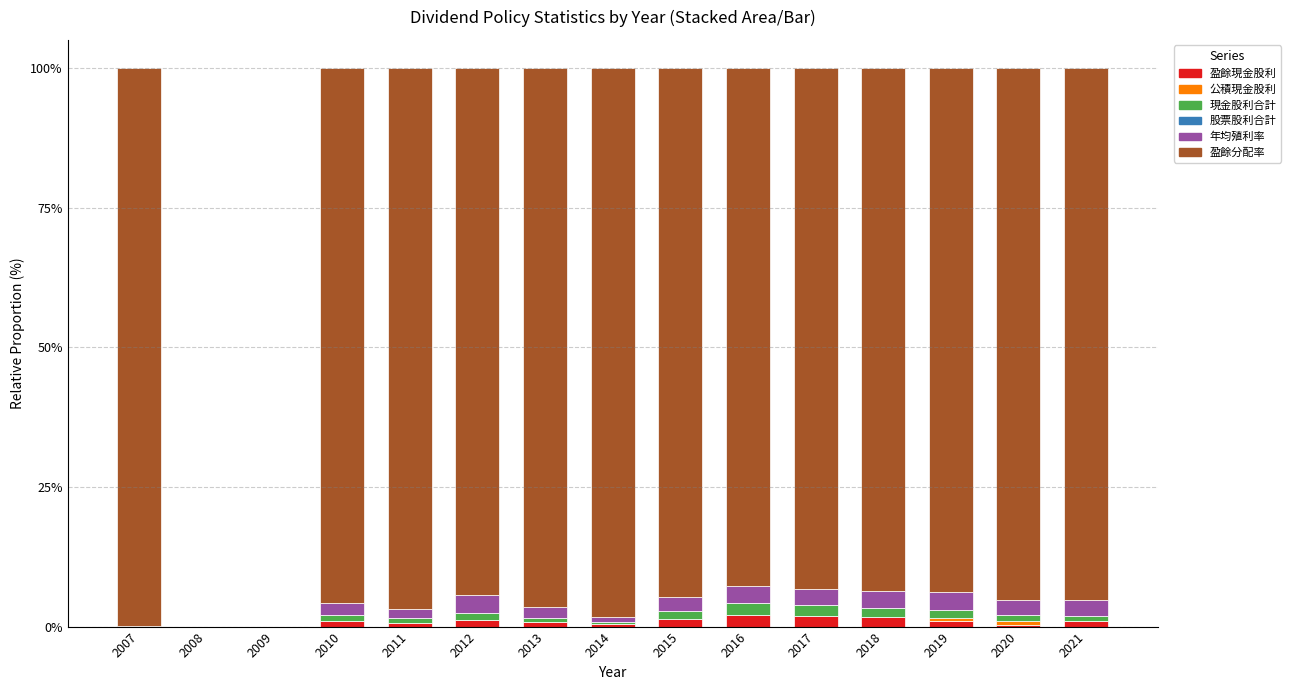

What is the highest value of the 盈餘現金股利 series?

2.1